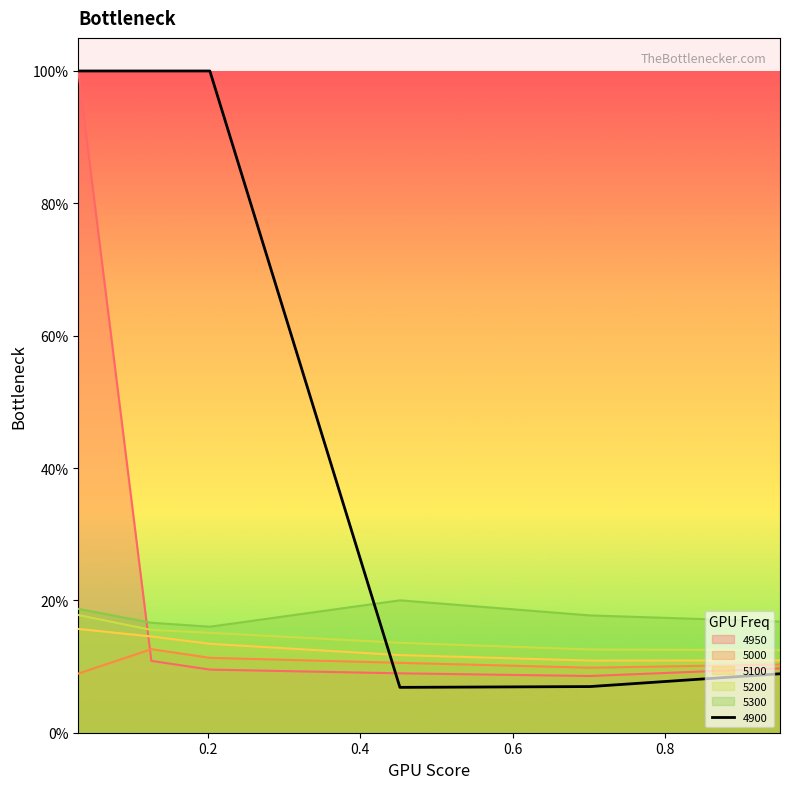

At which category does 5300 reach its first local valley?

0.2027397260273973